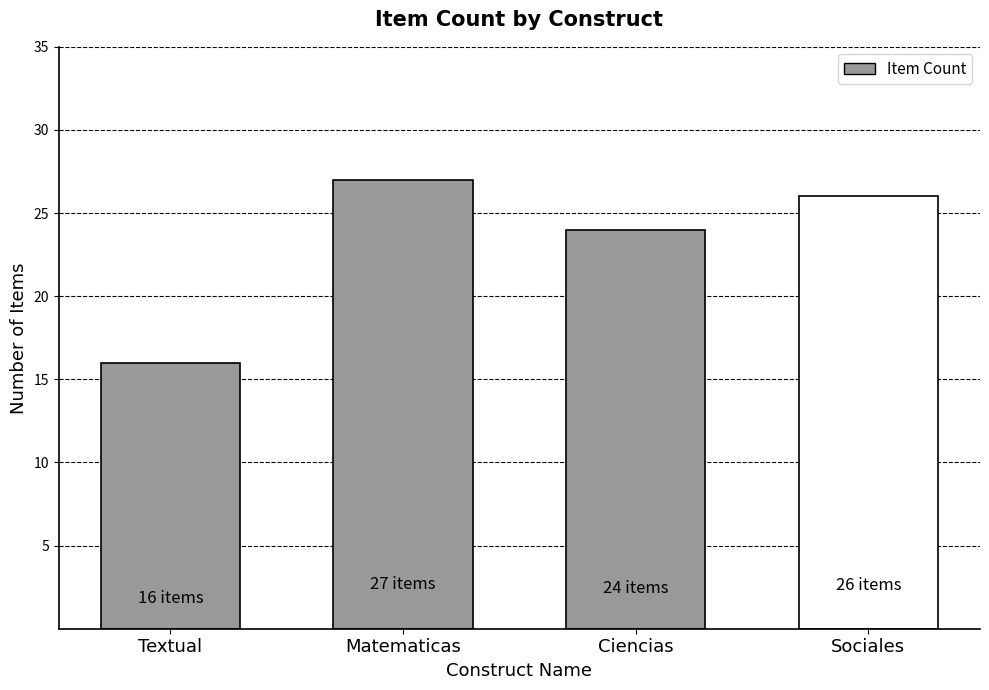

Which label corresponds to the largest value in the chart?

Matematicas